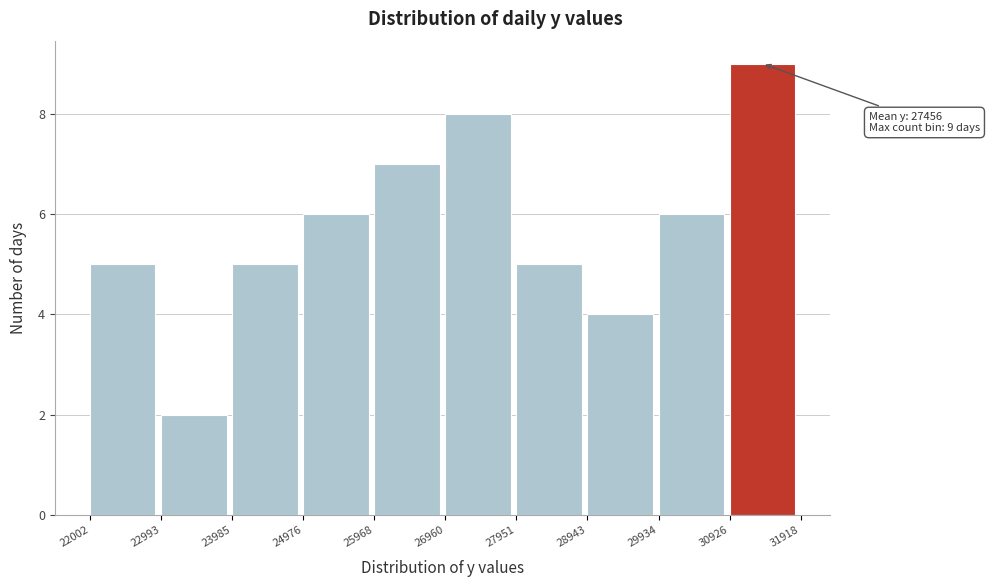

Which range on the x-axis has the tallest bar?

30926 to 31918